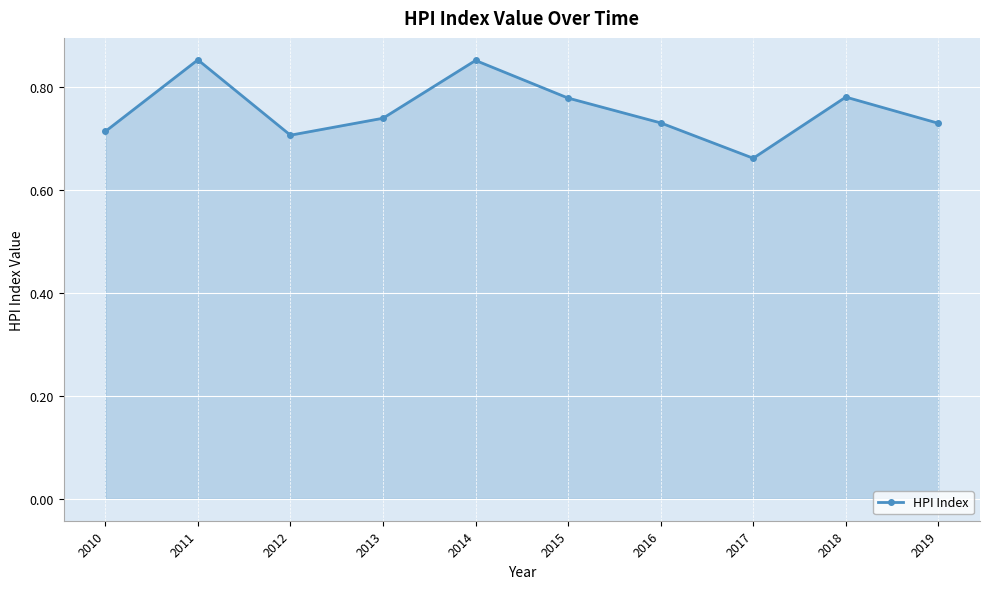

Count the number of categories in the chart.

10